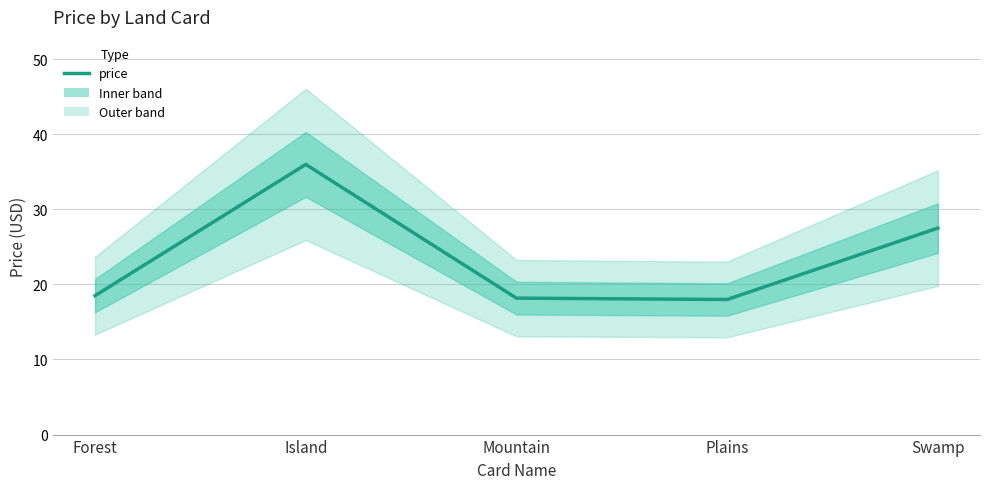

Rank the categories by value from lowest to highest.

Plains, Mountain, Forest, Swamp, Island